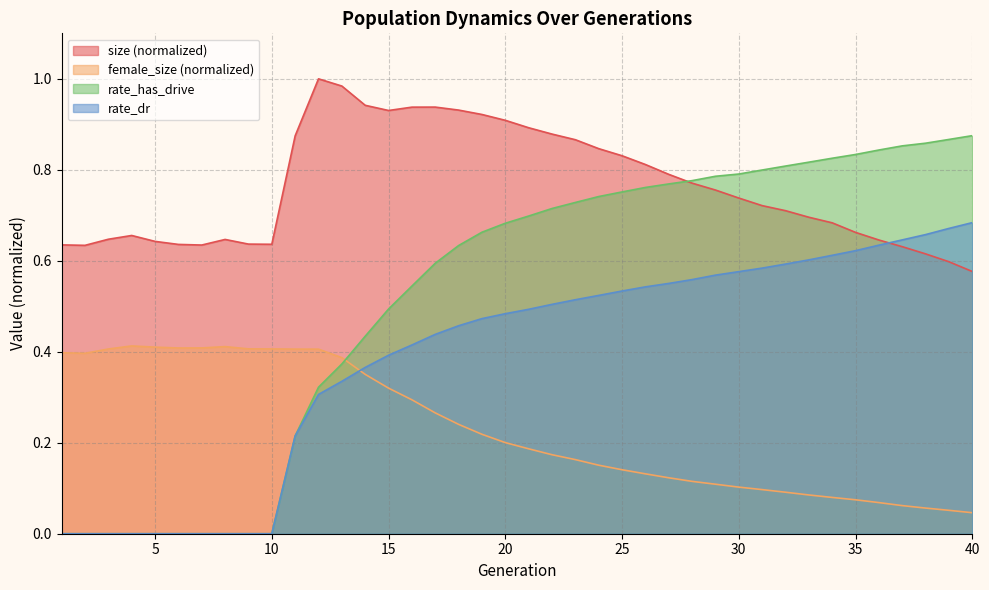

At which category is the sum across all series the highest?

19